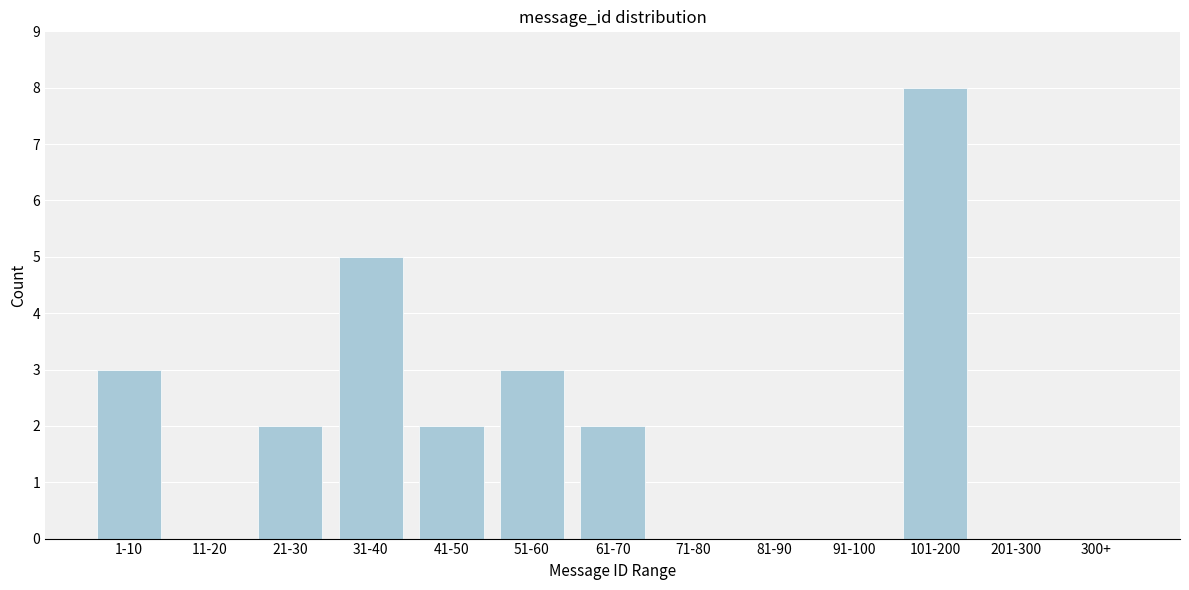

Reading left to right, list all the values displayed in this chart.

1-10=3	11-20=0	21-30=2	31-40=5	41-50=2	51-60=3	61-70=2	71-80=0	81-90=0	91-100=0	101-200=8	201-300=0	300+=0